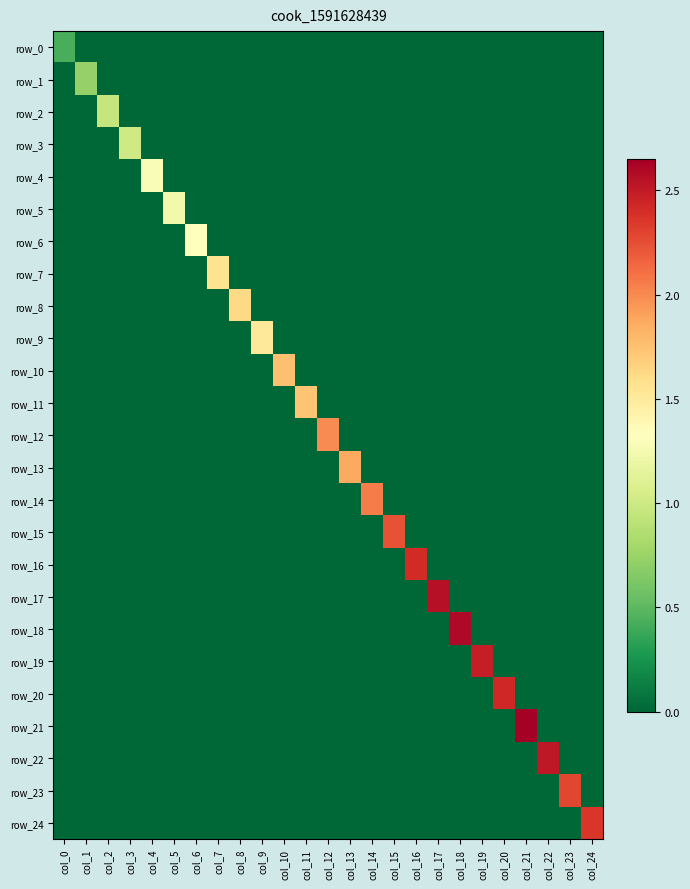

Which series has the largest total across all categories?

row_21